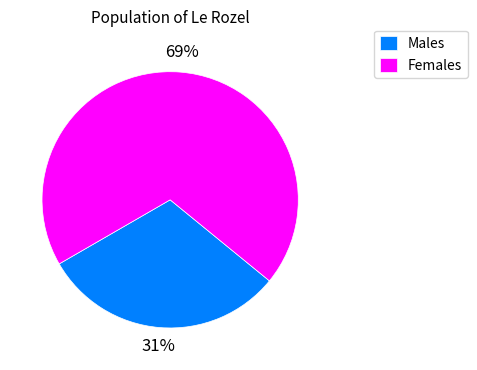

Is it true that Females is 83% of the pie?

False